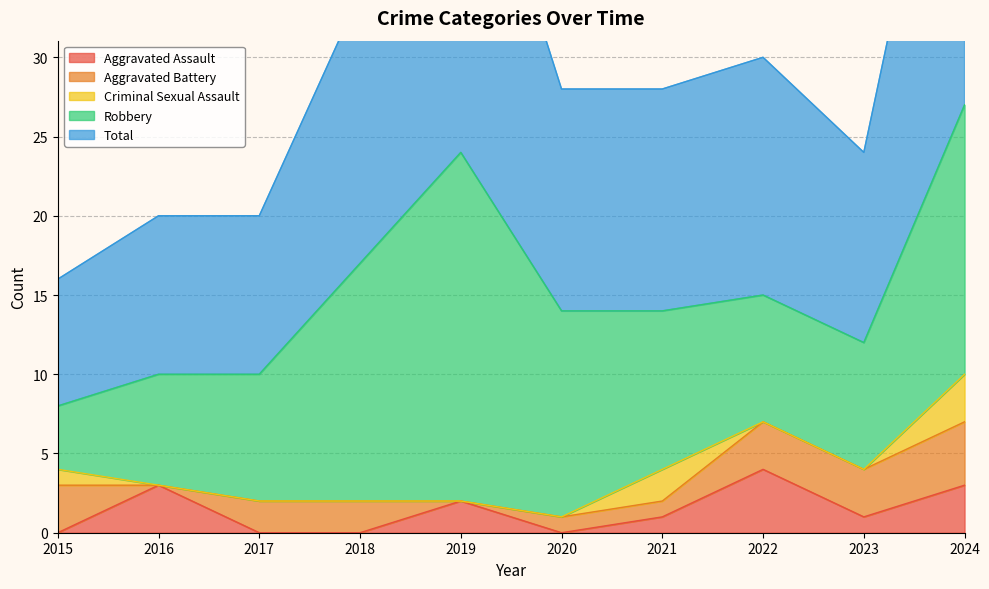

What is the average value of the Criminal Sexual Assault series?

1